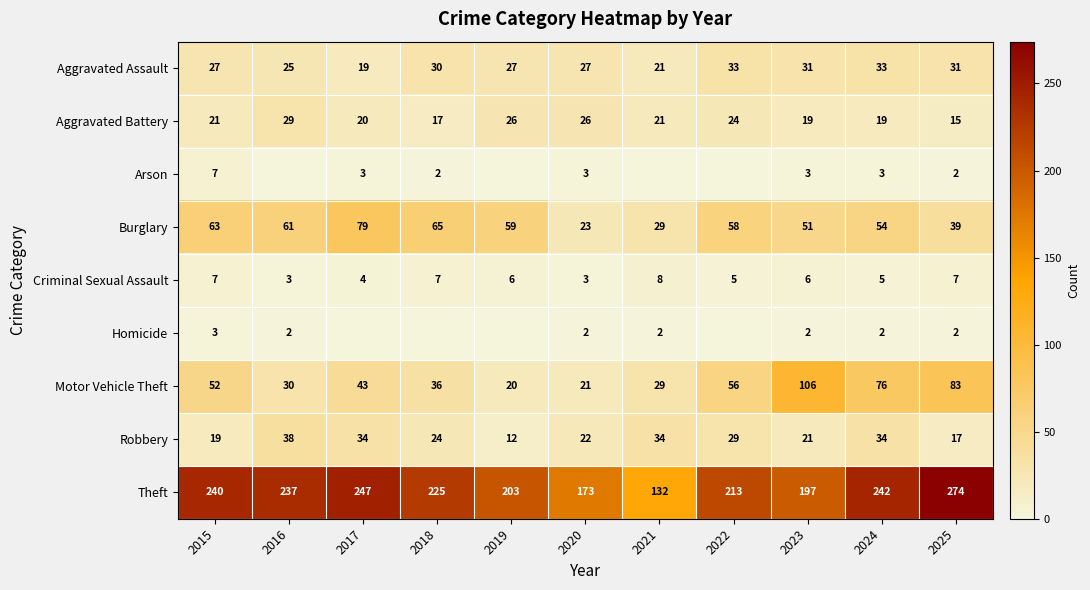

Is the value of Motor Vehicle Theft at 2025 greater than the value of Robbery at 2017?

Yes